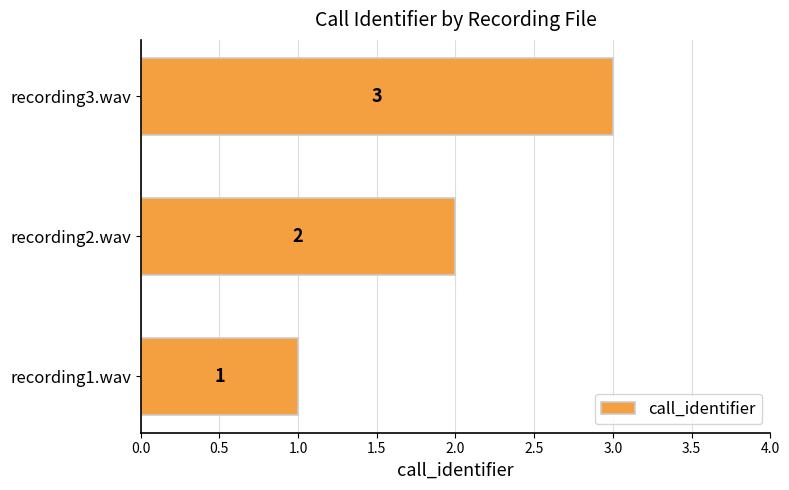

What is the difference between the maximum and minimum values?

2